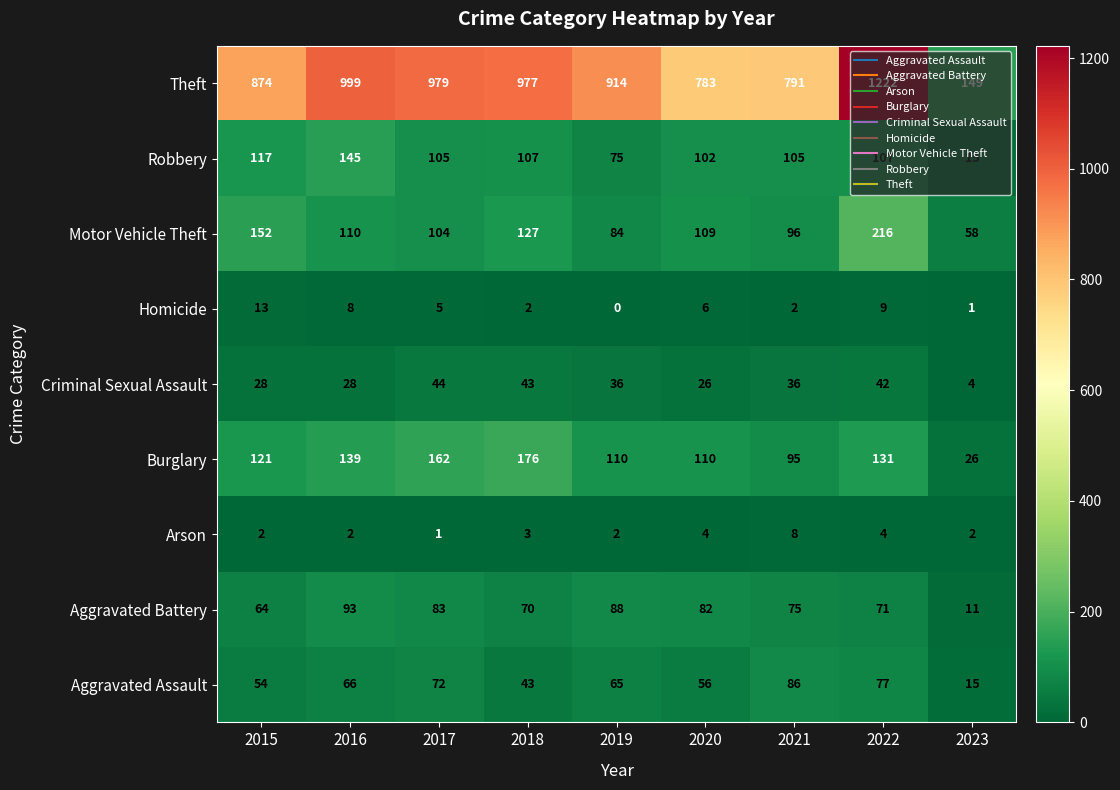

What is the difference between the maximum and minimum values in the Criminal Sexual Assault series?

40